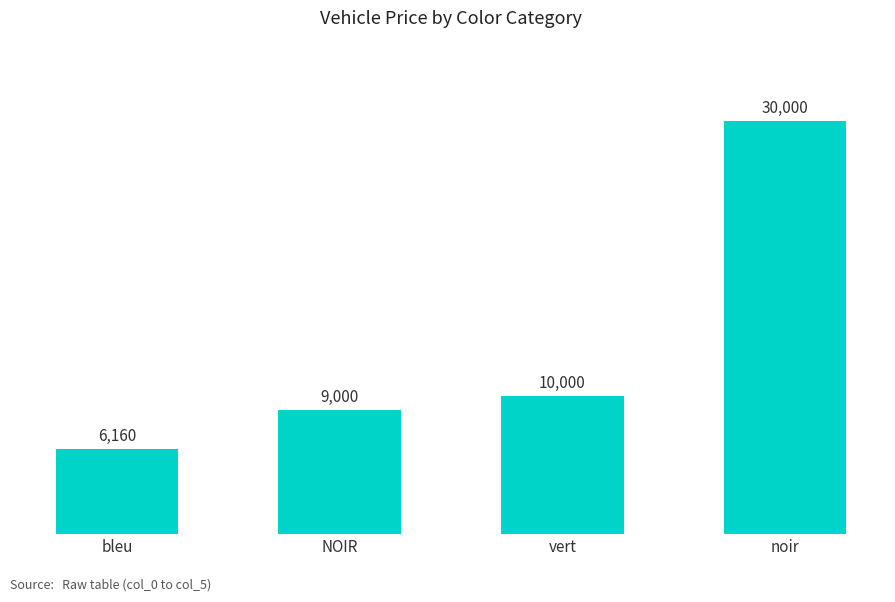

Which category has the highest value across all series?

noir